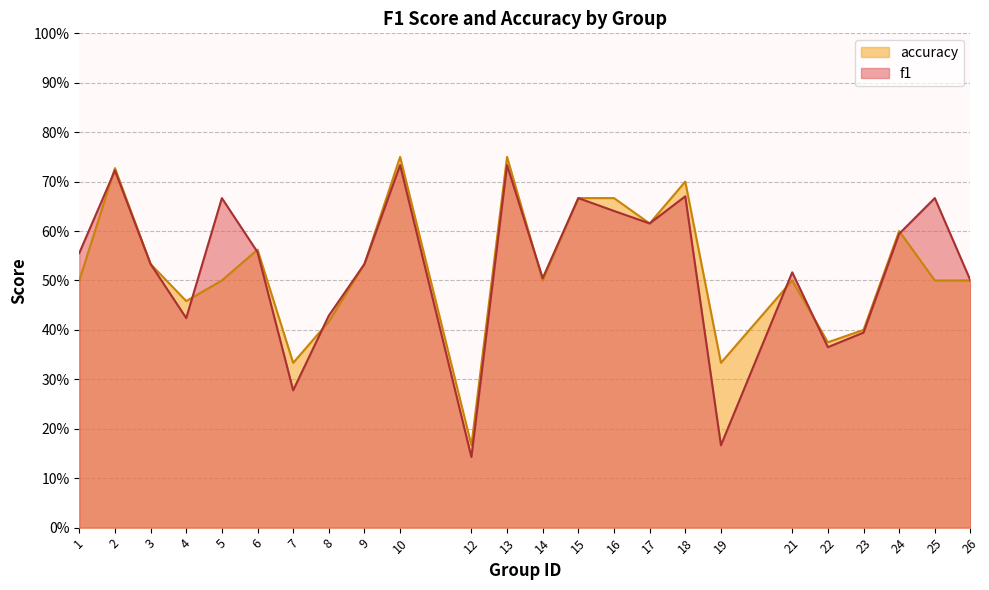

How many data points does each series have?

24